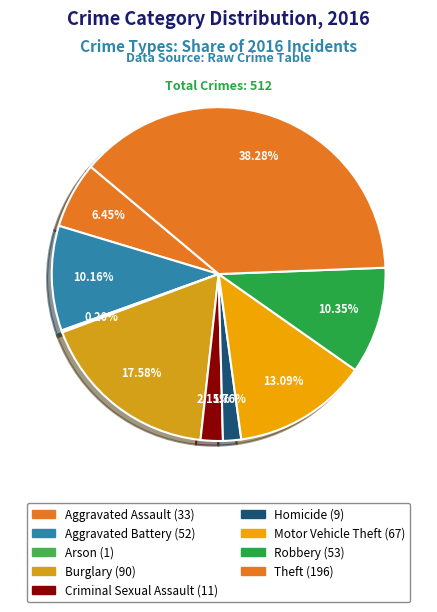

How many slices are in this pie chart?

9